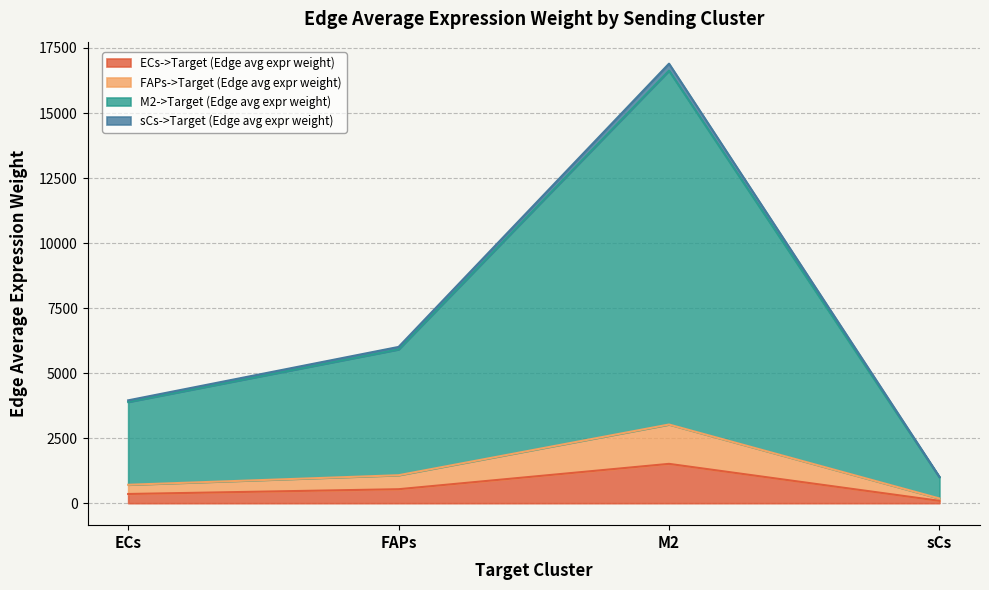

Rank the series at sCs from highest to lowest value.

M2->Target (Edge avg expr weight), FAPs->Target (Edge avg expr weight), sCs->Target (Edge avg expr weight), ECs->Target (Edge avg expr weight)